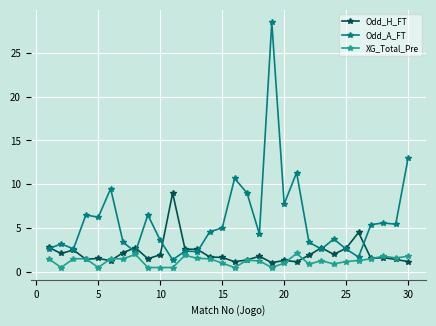

True or false: XG_Total_Pre has more than 1 interior local peaks.

True